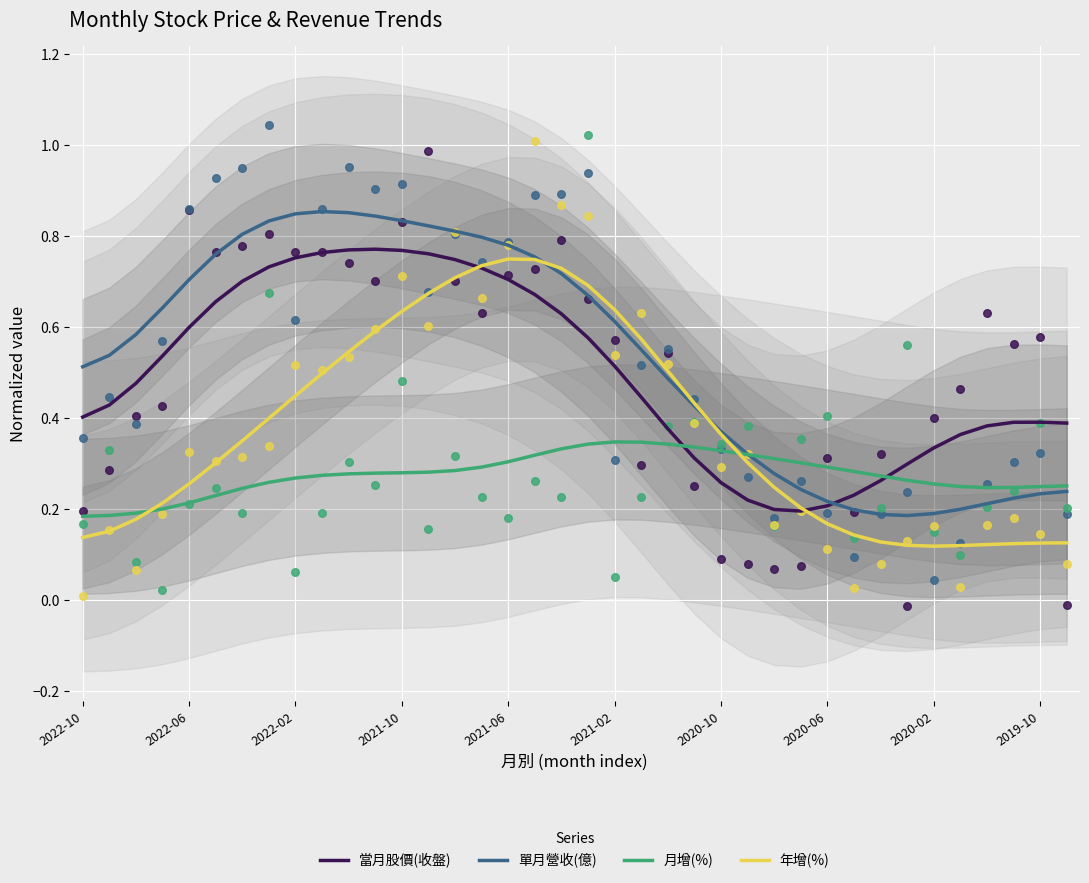

Is the value of 月增(%) at 22 greater than the value of 當月股價(收盤) at 23?

Yes